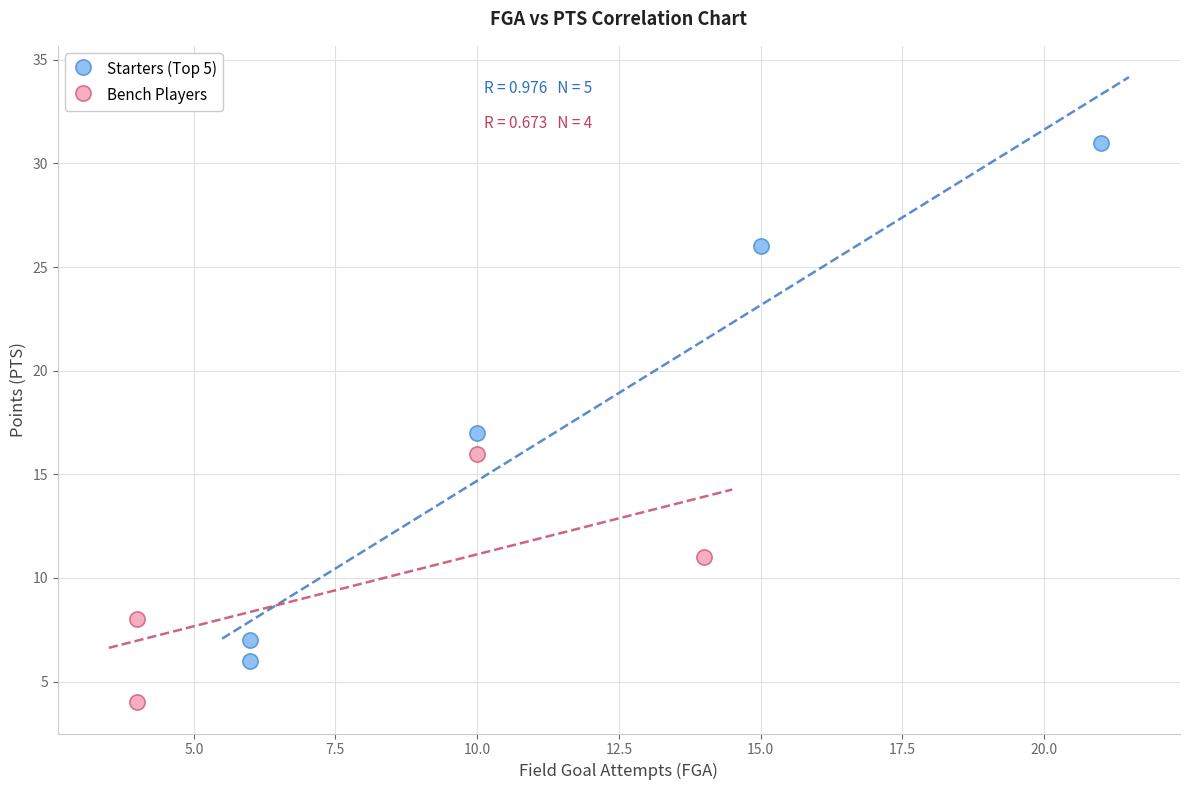

Which series reaches the maximum Y coordinate?

Starters (Top 5)